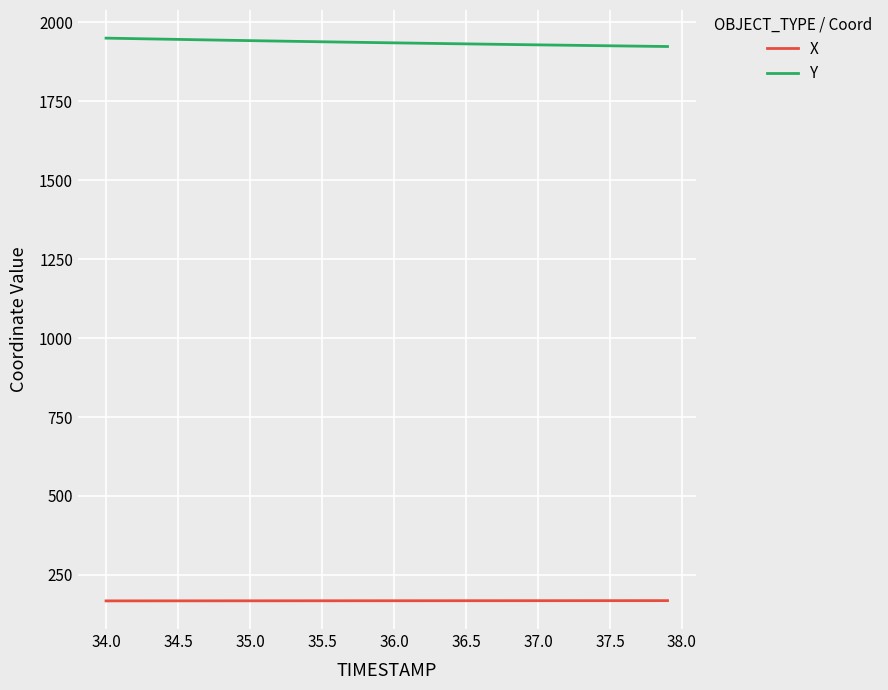

Which series has the largest total across all categories?

Y